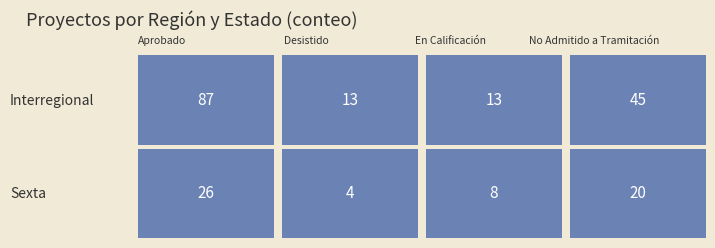

Is it true that Aprobado equals 26 at Sexta?

True